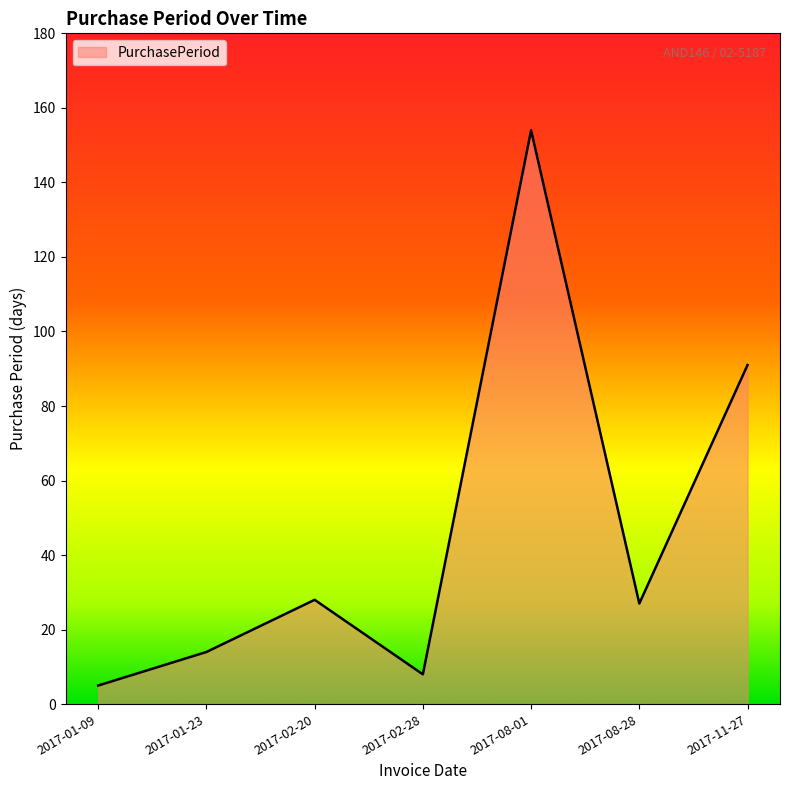

The chart shows a value of 5 at 2017-01-09. True or false?

True